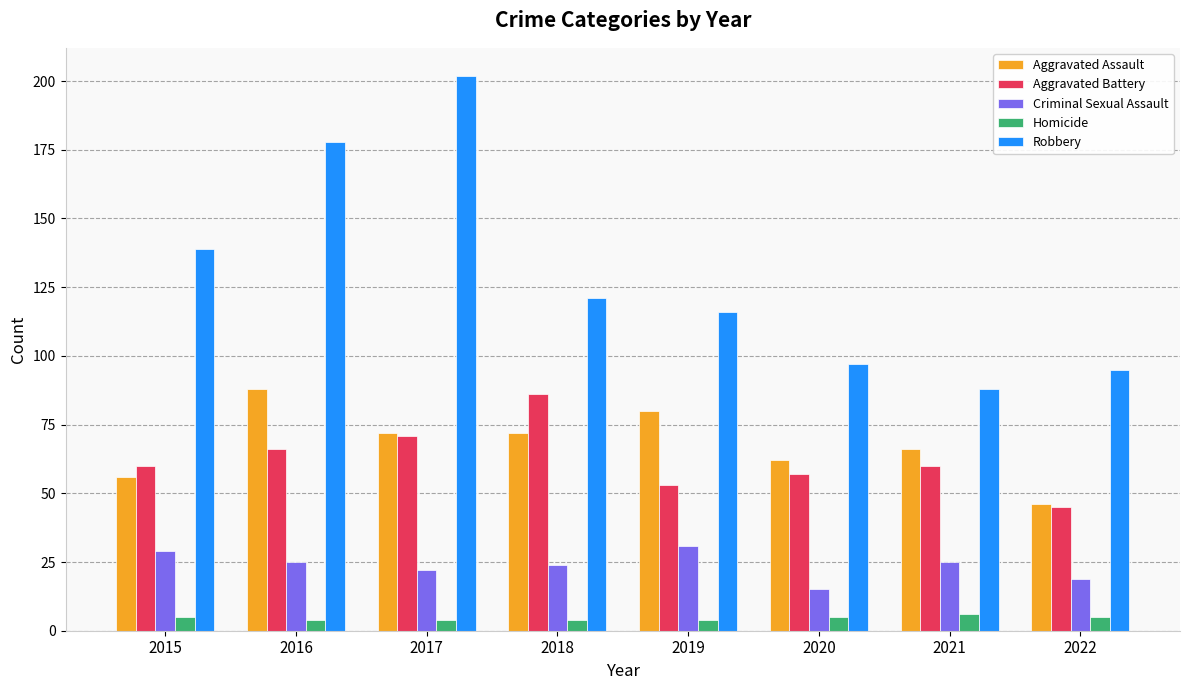

At which label does Robbery first exceed 121?

2015